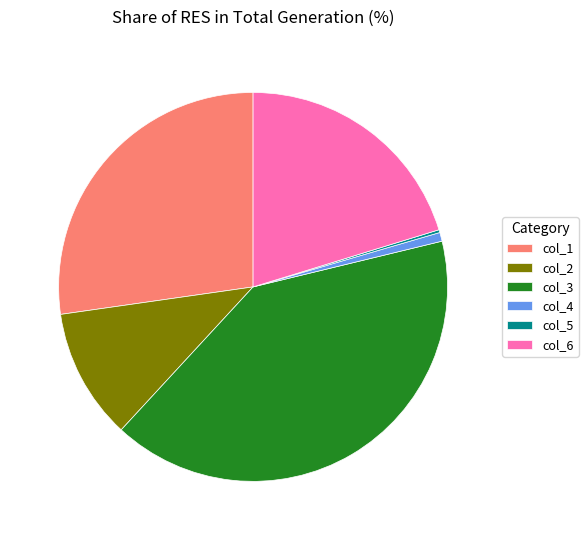

Does any single category account for the majority?

No